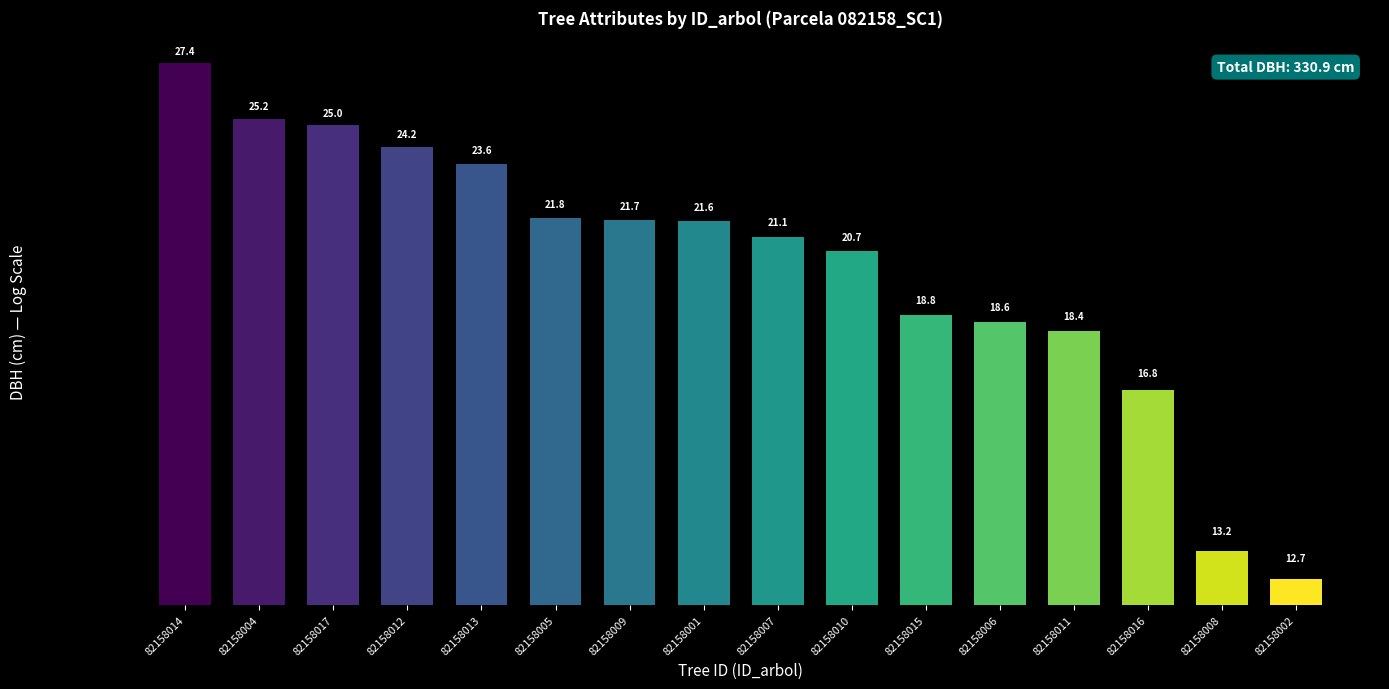

What is the sum of all values?

330.9